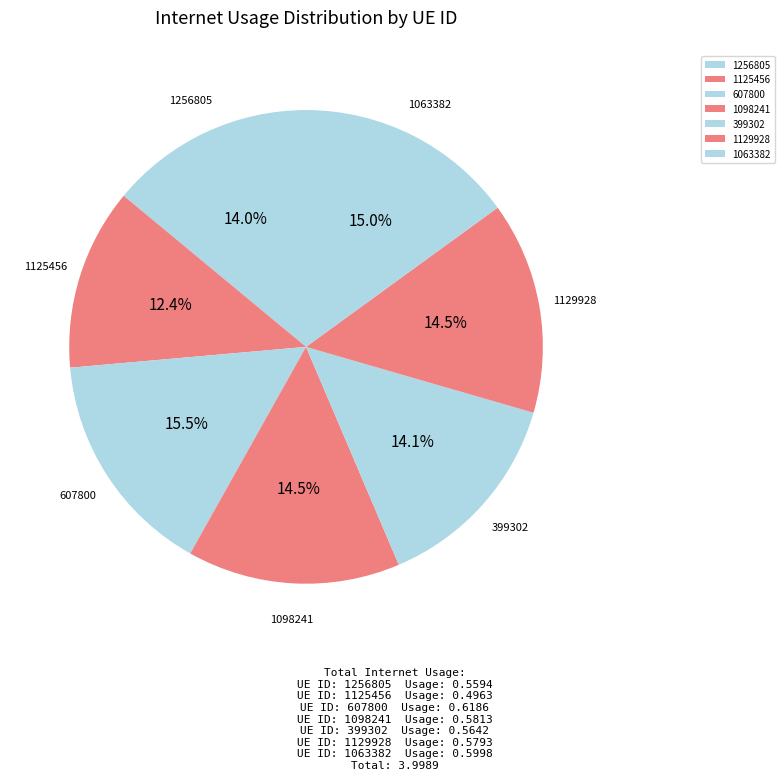

Which has a higher value, 1129928 or 1063382?

1063382